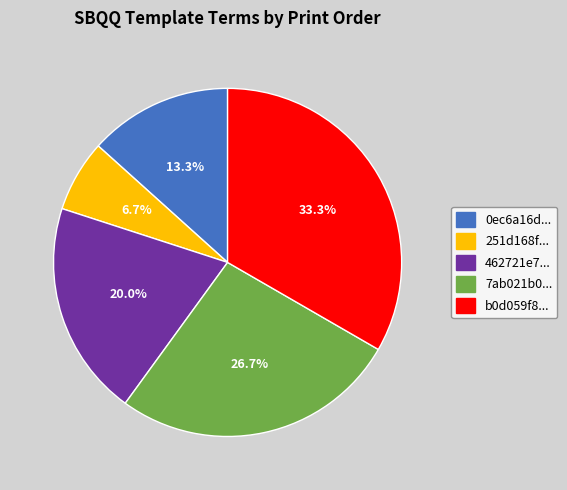

Do b0d059f8... and 251d168f... together represent more than half of the pie?

No